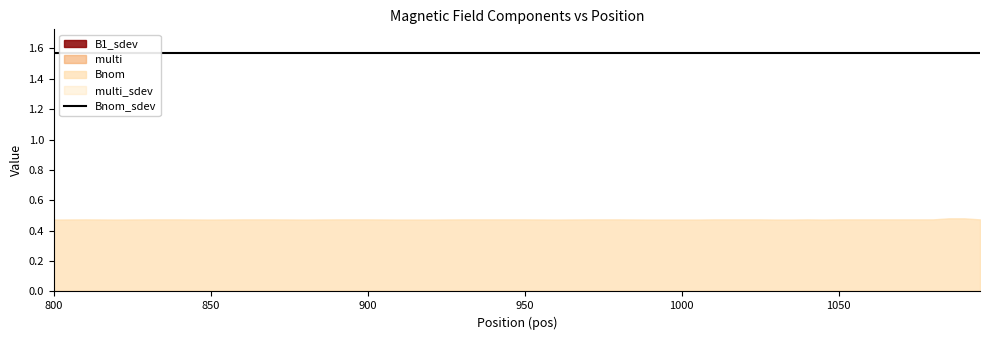

Reading left to right, extract all data points from this chart.

B1_sdev: 0.0	0.0	0.0	0.0	0.0	0.0	0.0	0.0	0.0	0.0	0.0	0.0	0.0	0.0	0.0	0.0	0.0	0.0	0.0	0.0	0.0	0.0	0.0	0.0	0.0	0.0	0.0	0.0	0.0	0.0	0.0	0.0	0.0	0.0	0.0	0.0	0.0	0.0	0.0	0.0
multi: 0.0	0.0	0.0	0.0	0.0	0.0	0.0	0.0	0.0	0.0	0.0	0.0	0.0	0.0	0.0	0.0	0.0	0.0	0.0	0.0	0.0	0.0	0.0	0.0	0.0	0.0	0.0	0.0	0.0	0.0	0.0	0.0	0.0	0.0	0.0	0.0	0.0	0.0	0.0	0.0
multi_sdev: 0.0	0.0	0.0	0.0	0.0	0.0	0.0	0.0	0.0	0.0	0.0	0.0	0.0	0.0	0.0	0.0	0.0	0.0	0.0	0.0	0.0	0.0	0.0	0.0	0.0	0.0	0.0	0.0	0.0	0.0	0.0	0.0	0.0	0.0	0.0	0.0	0.0	0.0	0.0	0.0
Bnom: 0.5	0.5	0.5	0.5	0.5	0.5	0.5	0.5	0.5	0.5	0.5	0.5	0.5	0.5	0.5	0.5	0.5	0.5	0.5	0.5	0.5	0.5	0.5	0.5	0.5	0.5	0.5	0.5	0.5	0.5	0.5	0.5	0.5	0.5	0.5	0.5	0.5	0.5	0.5	0.5
Bnom_sdev: 1.6	1.6	1.6	1.6	1.6	1.6	1.6	1.6	1.6	1.6	1.6	1.6	1.6	1.6	1.6	1.6	1.6	1.6	1.6	1.6	1.6	1.6	1.6	1.6	1.6	1.6	1.6	1.6	1.6	1.6	1.6	1.6	1.6	1.6	1.6	1.6	1.6	1.6	1.6	1.6